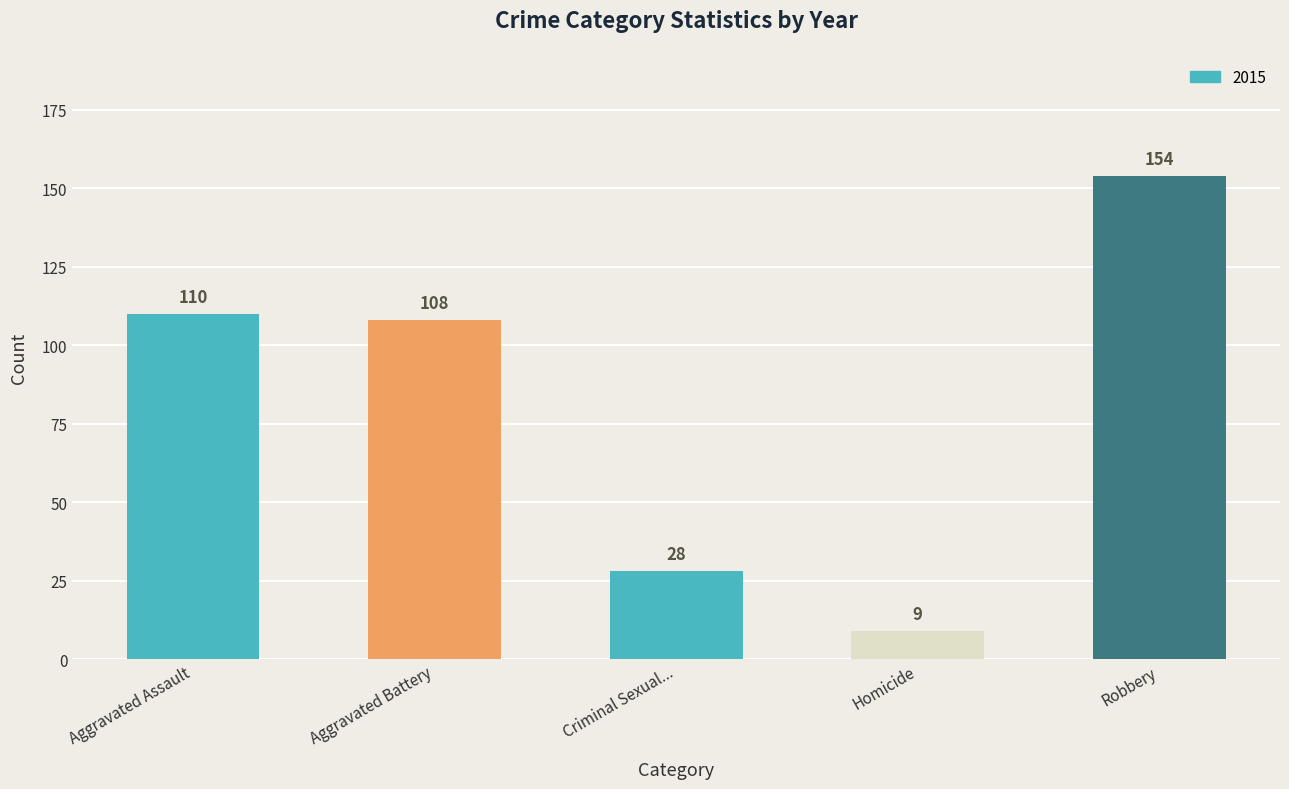

What is the difference between the values at Criminal Sexual... and Aggravated Assault?

82